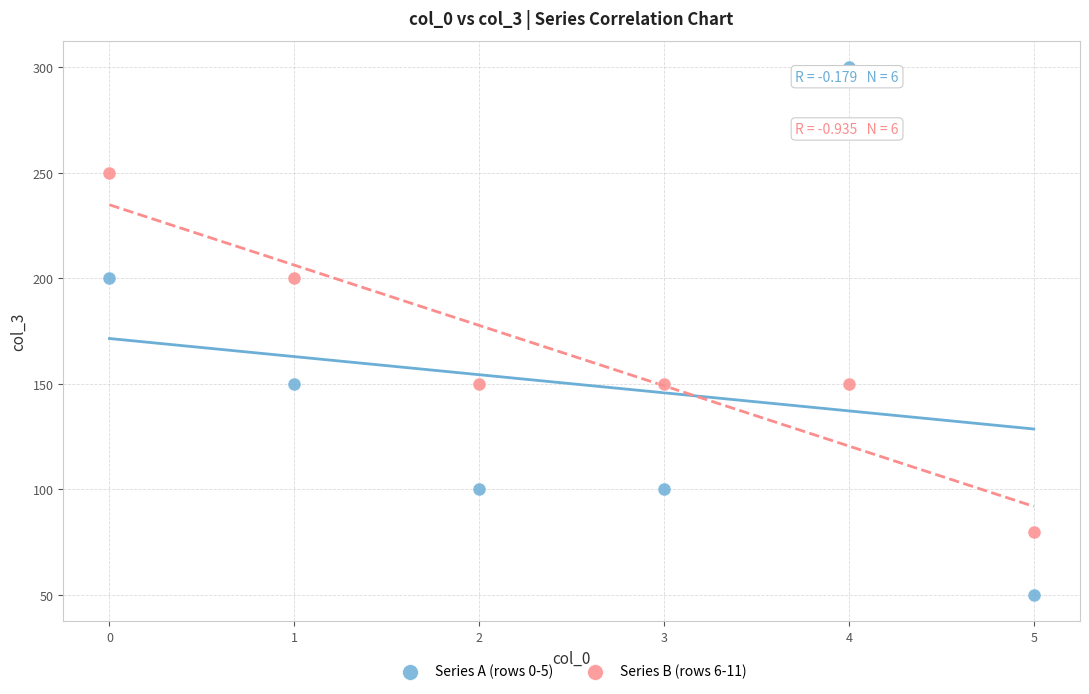

Which series reaches the minimum Y coordinate?

Series A (rows 0-5)